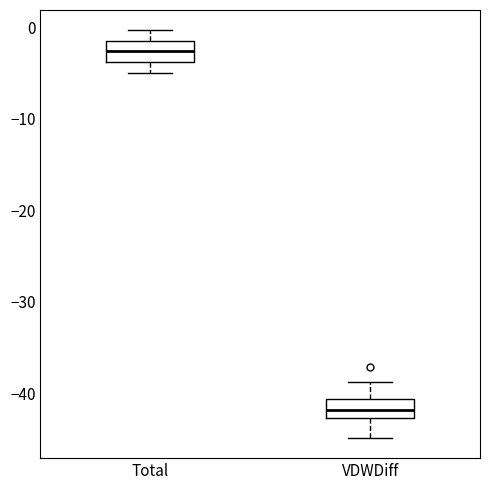

Where is the lower edge of the box for Total on the y-axis? The values are not printed on the chart, so give them approximately, as read against the axis.

-4